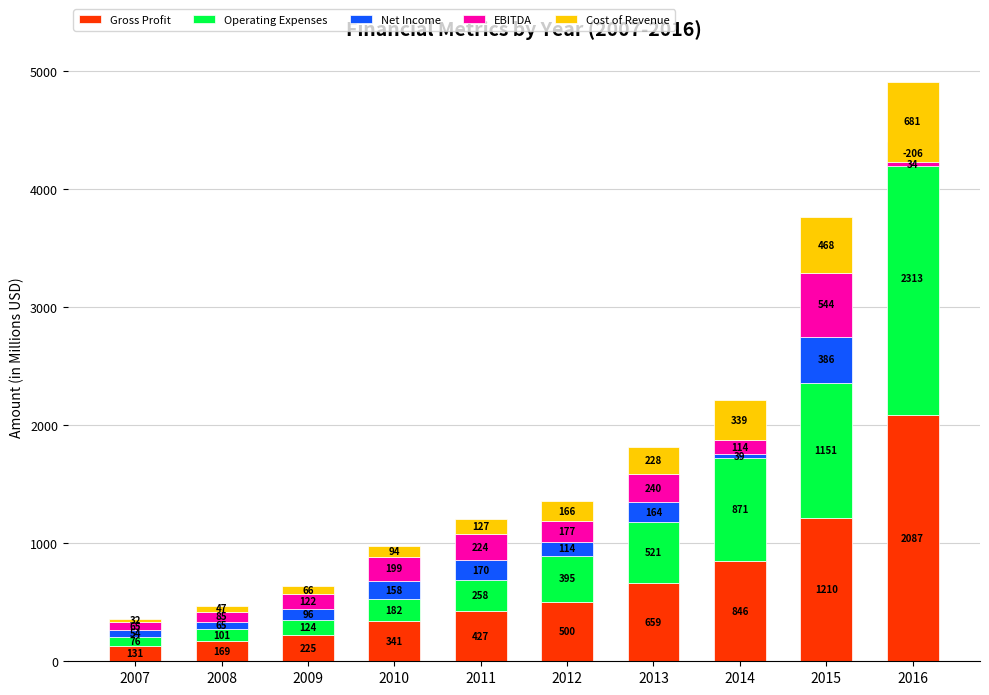

Reading right to left, list all the values displayed in this chart.

Gross Profit: 2016=2087.6	2015=1210.0	2014=847.0	2013=659.4	2012=500.5	2011=427.2	2010=341.8	2009=225.2	2008=169.3	2007=131.9
Operating Expenses: 2016=2313.5	2015=1151.3	2014=871.3	2013=521.2	2012=395.5	2011=258.1	2010=182.1	2009=124.5	2008=101.7	2007=76.5
Net Income: 2016=-206.0	2015=386.3	2014=39.2	2013=164.6	2012=114.6	2011=170.8	2010=158.8	2009=96.5	2008=65.1	2007=54.5
EBITDA: 2016=34.6	2015=544.8	2014=114.6	2013=240.6	2012=177.8	2011=224.8	2010=199.4	2009=122.4	2008=85.4	2007=65.9
Cost of Revenue: 2016=681.0	2015=468.9	2014=339.1	2013=228.6	2012=166.4	2011=127.7	2010=94.7	2009=66.0	2008=47.9	2007=32.4